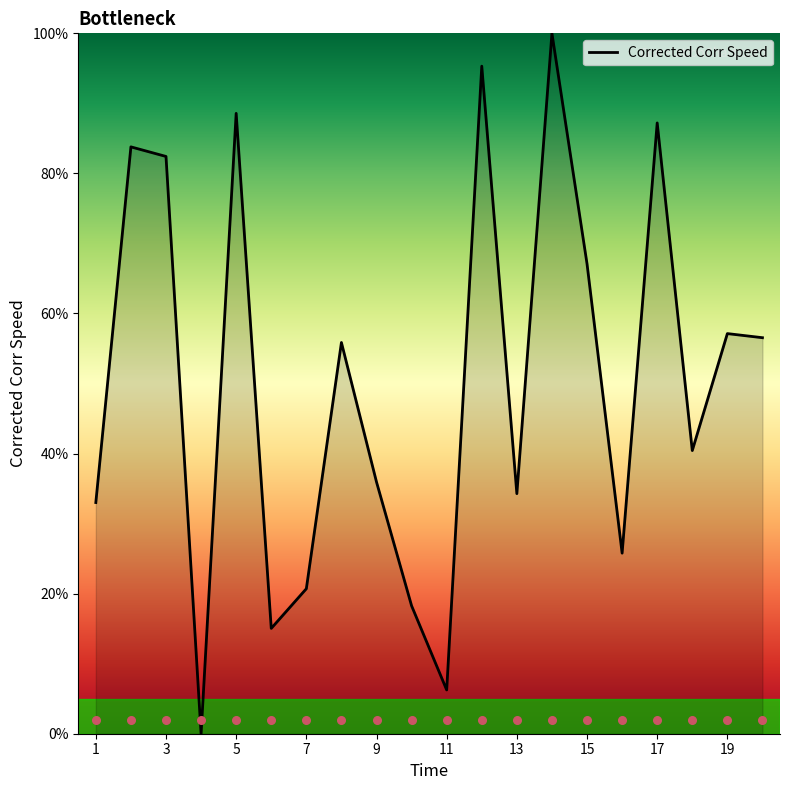

What is the change in value from 7 to 17?

+66.5